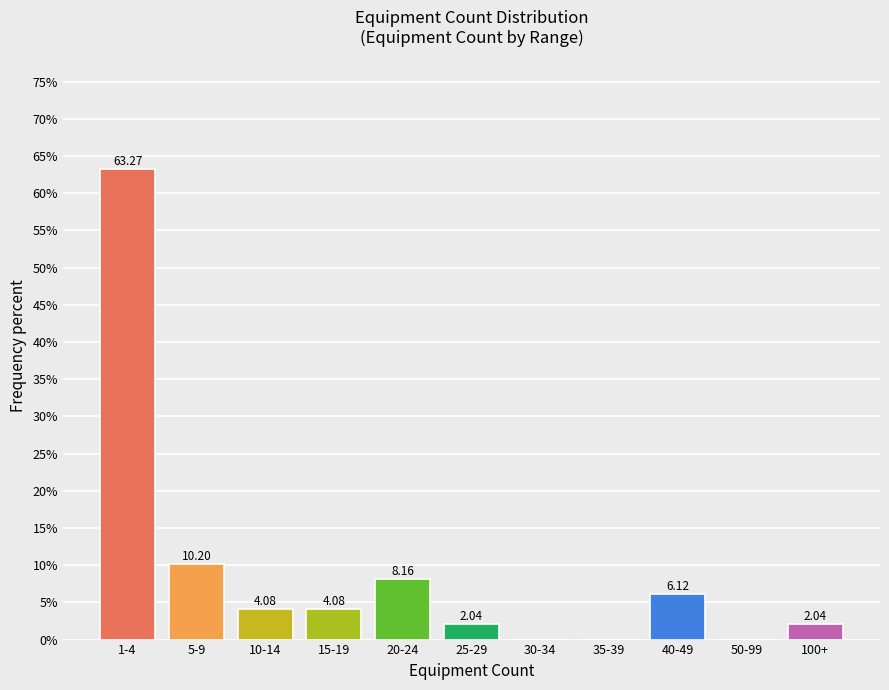

What is the ratio of the value at 5-9 to the value at 100+?

5.0